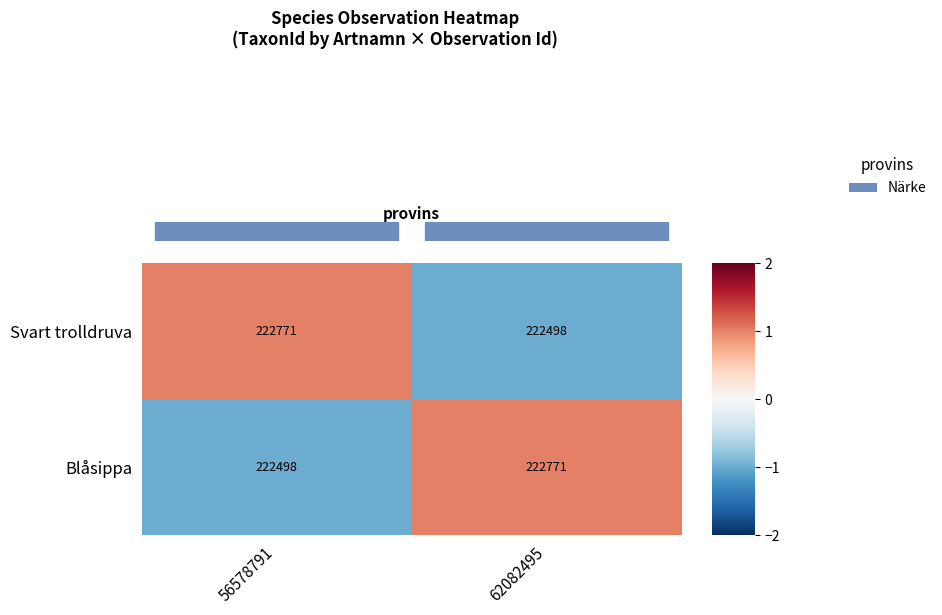

Rank the series at 56578791 from highest to lowest value.

Svart trolldruva, Blåsippa